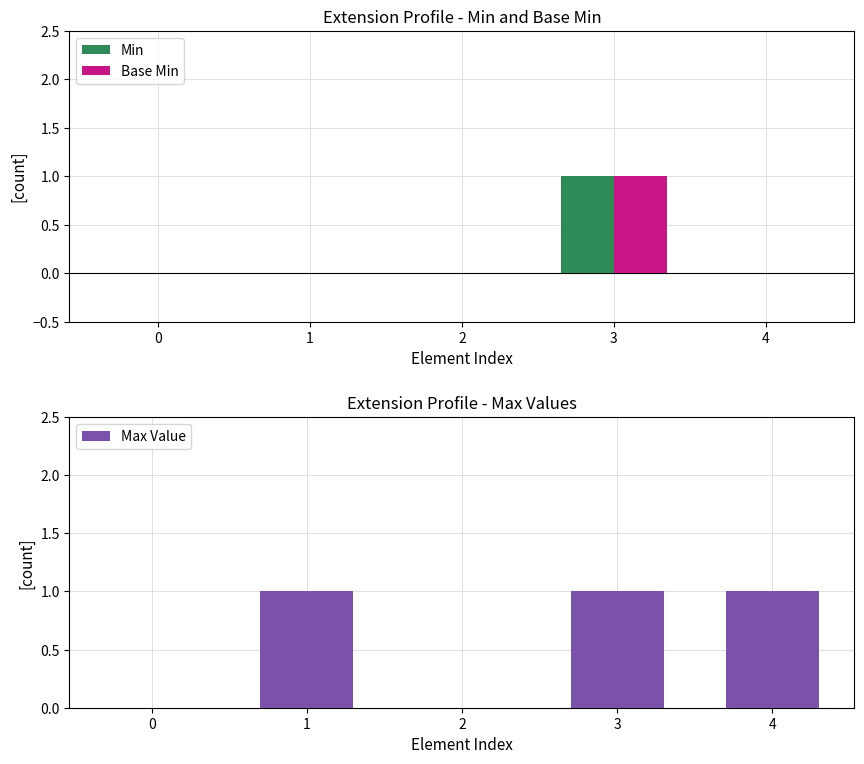

Rank the series by their maximum value, from highest to lowest.

Min, Base Min, Max Value